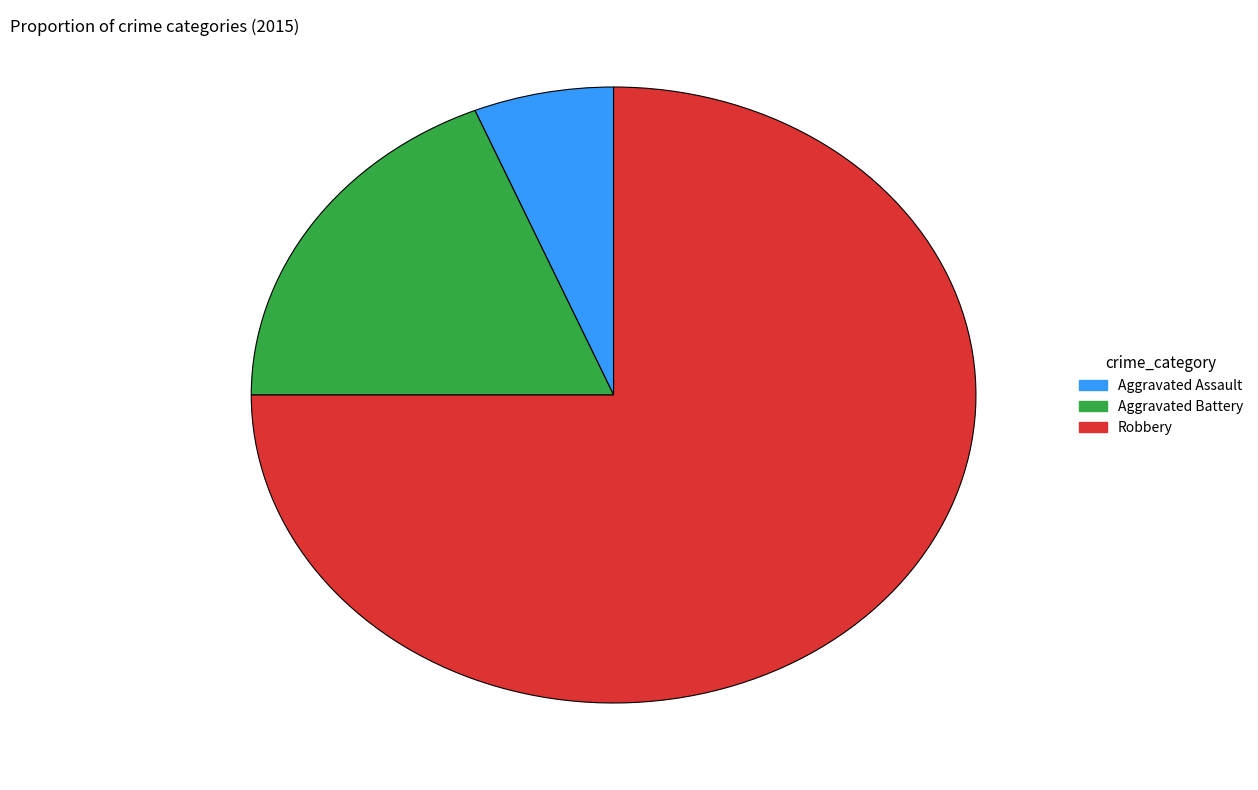

Which has a higher value, Robbery or Aggravated Assault?

Robbery